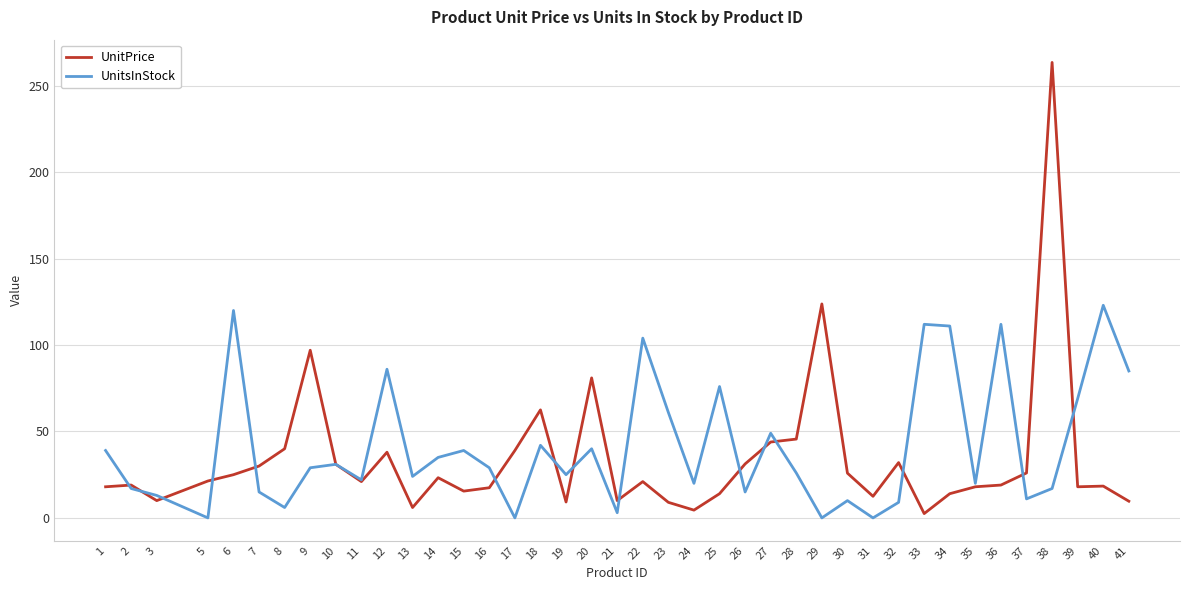

Which series changed the most between 19 and 40?

UnitsInStock